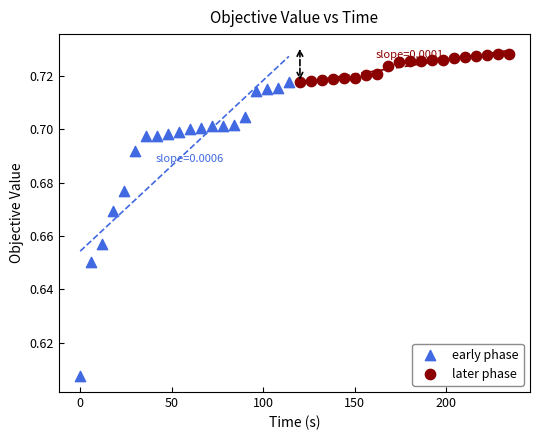

Which series contains the highest Y value?

later phase